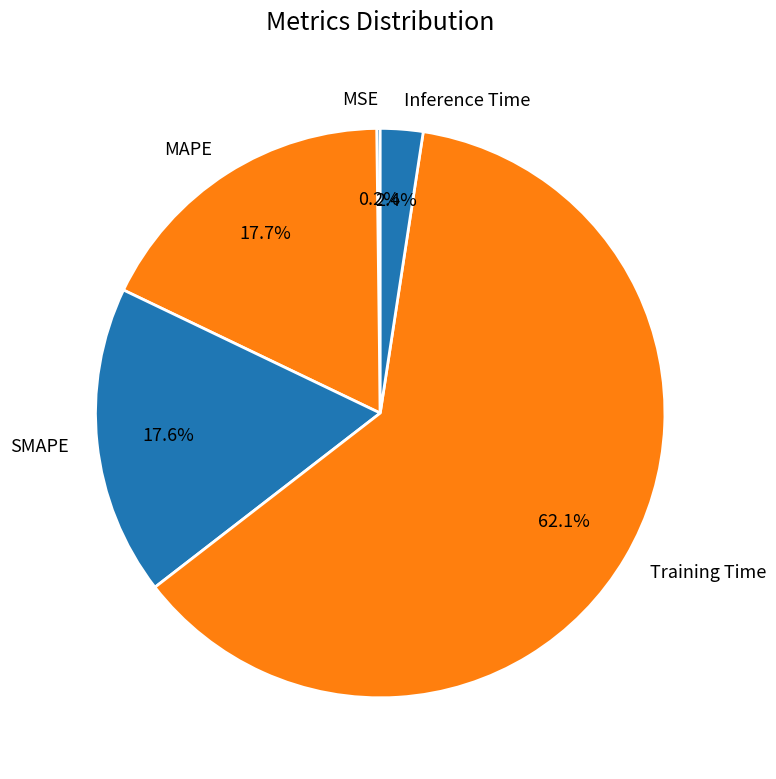

Which slice is the largest?

Training Time